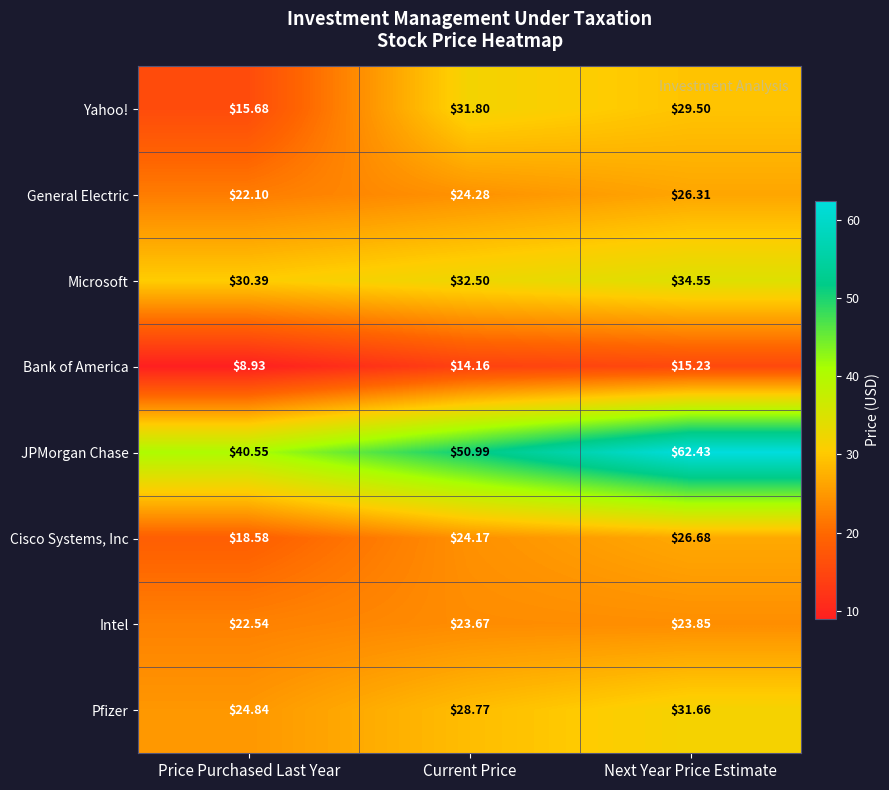

Between Current Price and Next Year Price Estimate, which series saw the biggest shift?

JPMorgan Chase